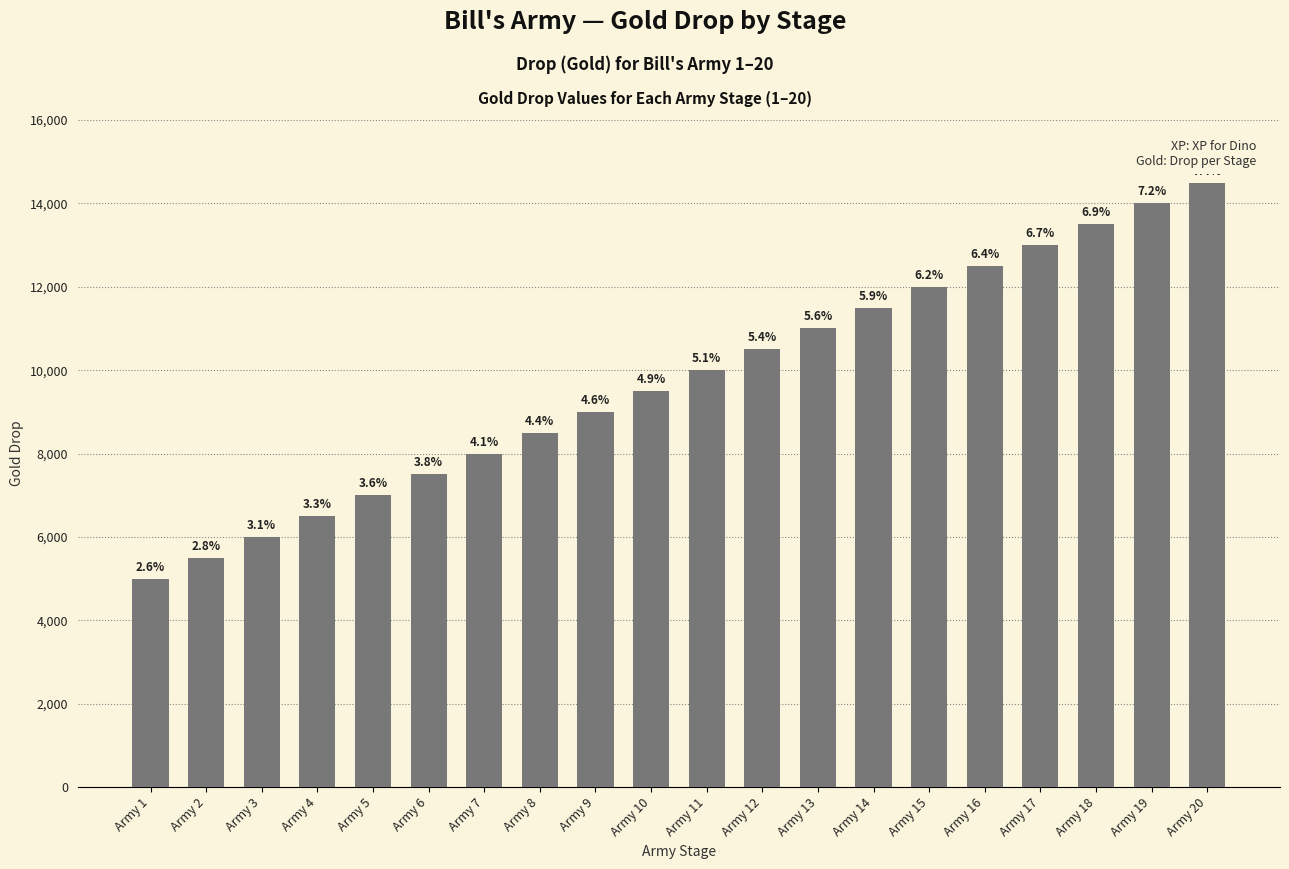

How many bars are there in total?

20